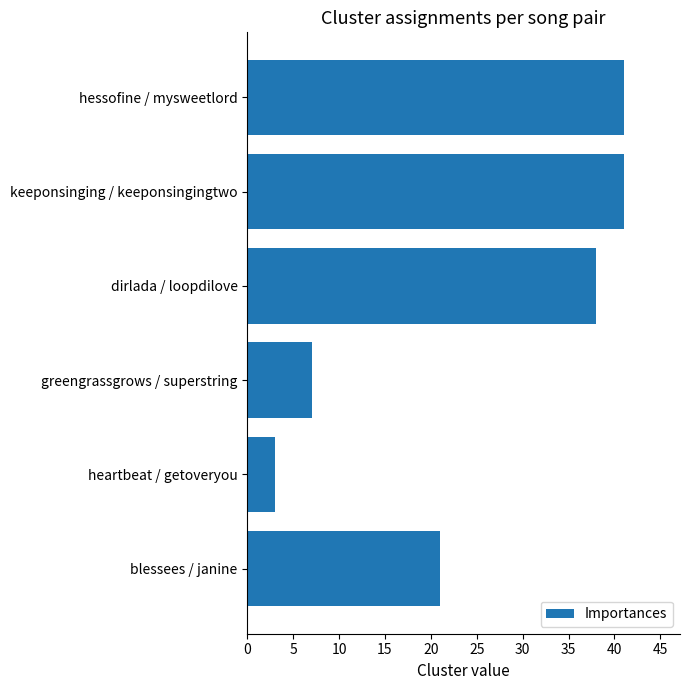

Is it true that the value at dirlada / loopdilove is 13?

False